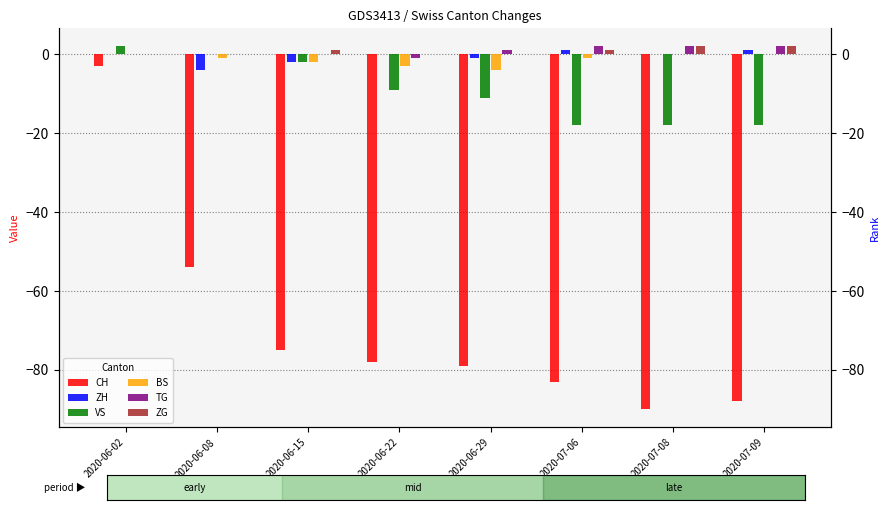

How many values in the TG series exceed 1?

3